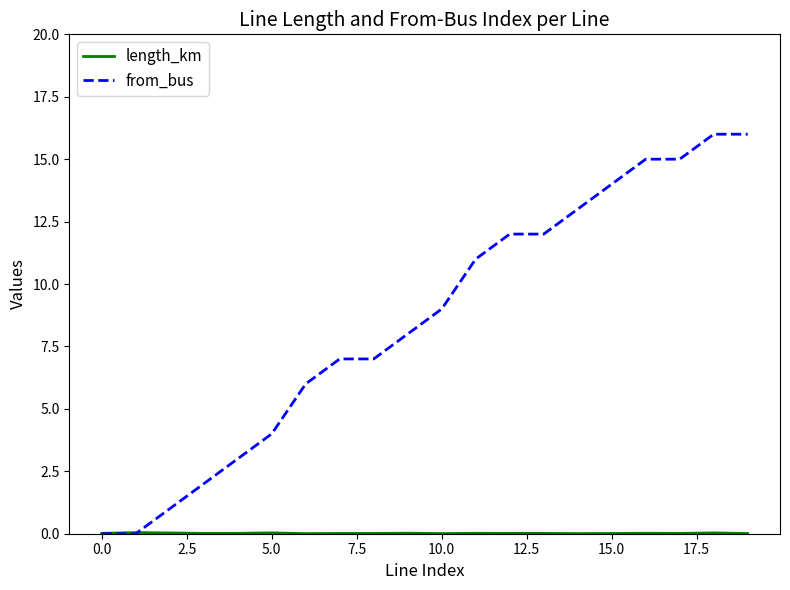

Which series has the largest total across all categories?

from_bus